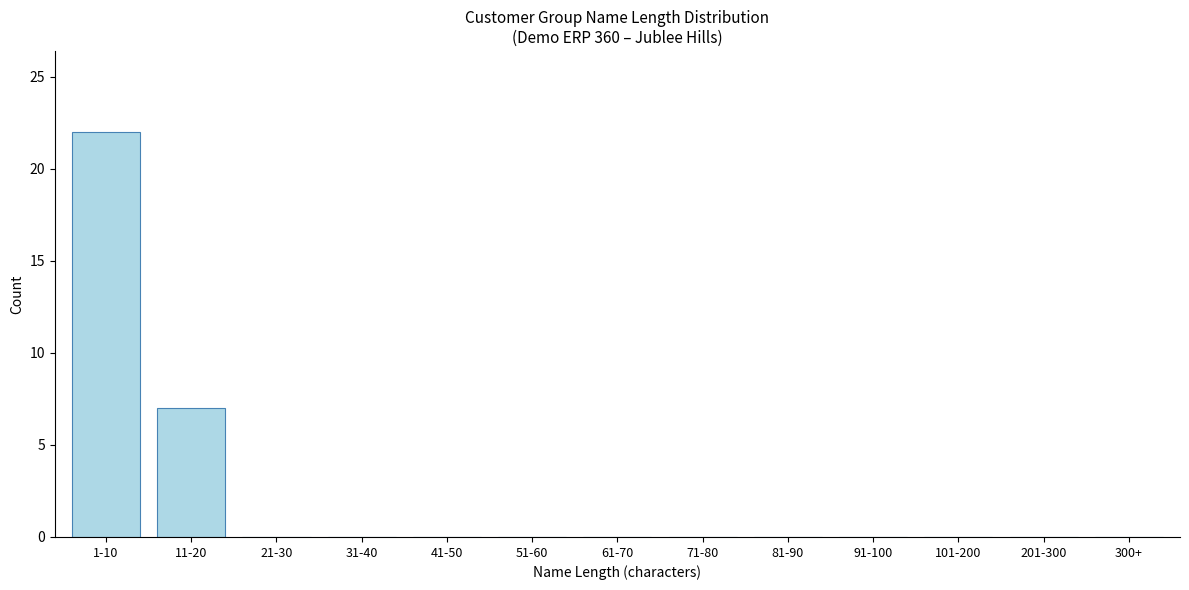

Reading right to left, extract all data points from this chart.

300+=0	201-300=0	101-200=0	91-100=0	81-90=0	71-80=0	61-70=0	51-60=0	41-50=0	31-40=0	21-30=0	11-20=7	1-10=22